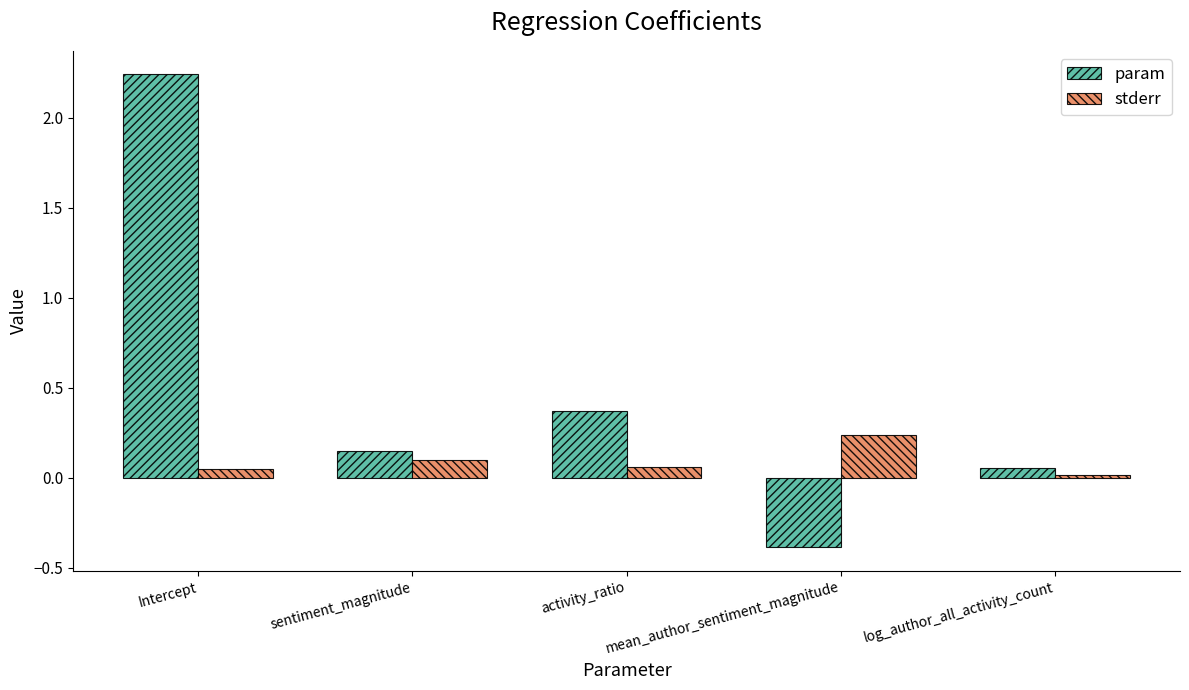

What is the label of the 5th bar from the right?

Intercept